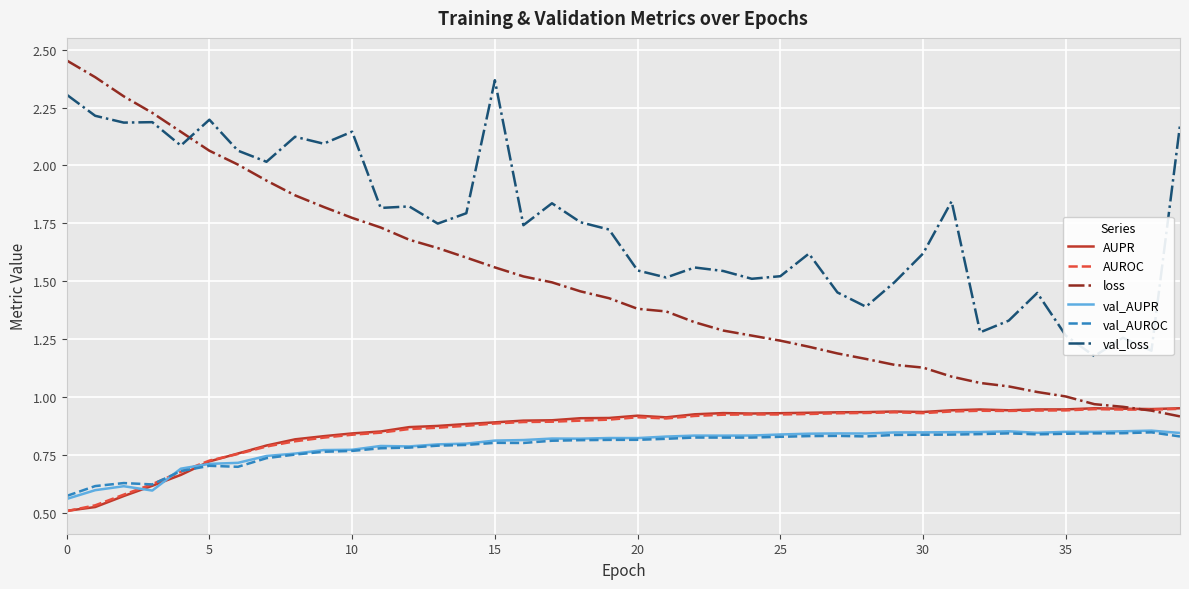

How many distinct data groups are displayed?

6